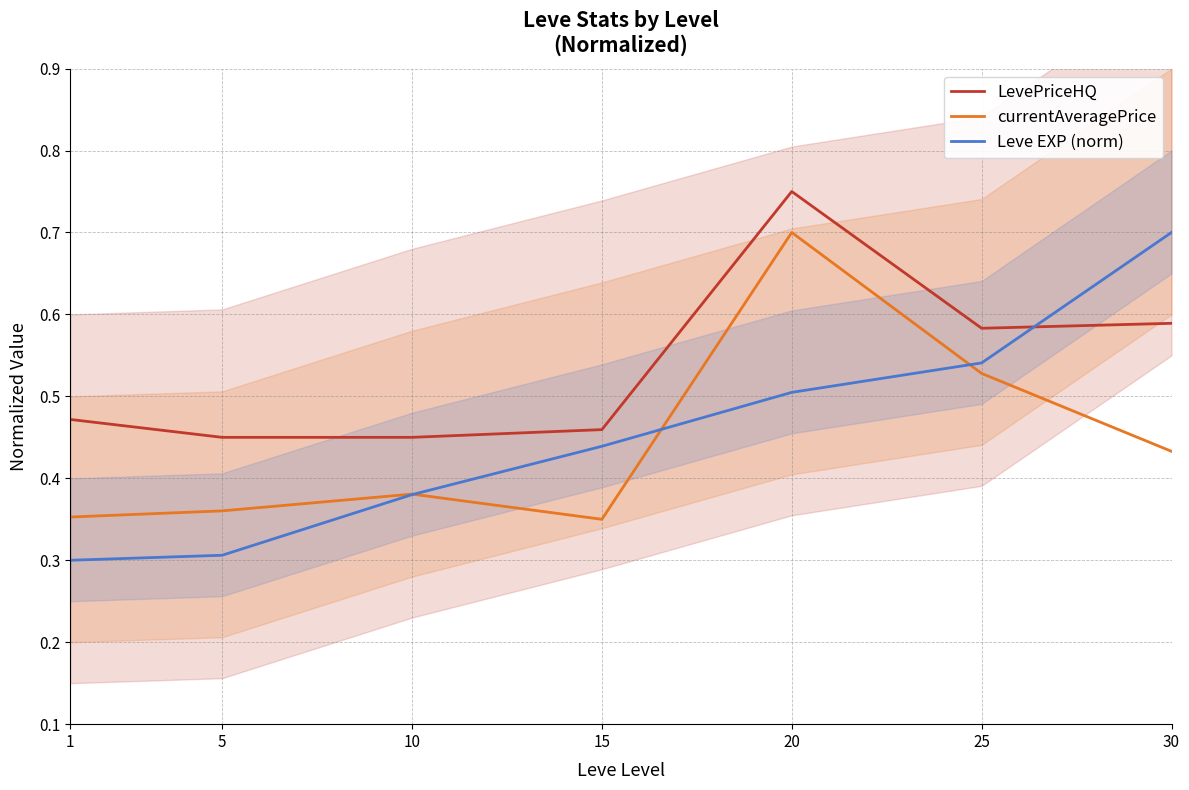

Between 1 and 25, which is larger?

25